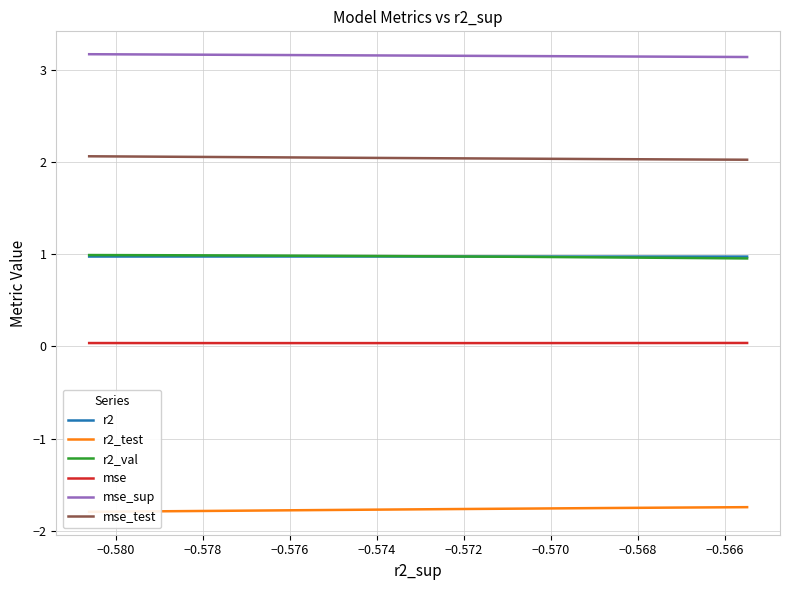

True or false: r2_val has more than 2 interior local peaks.

False